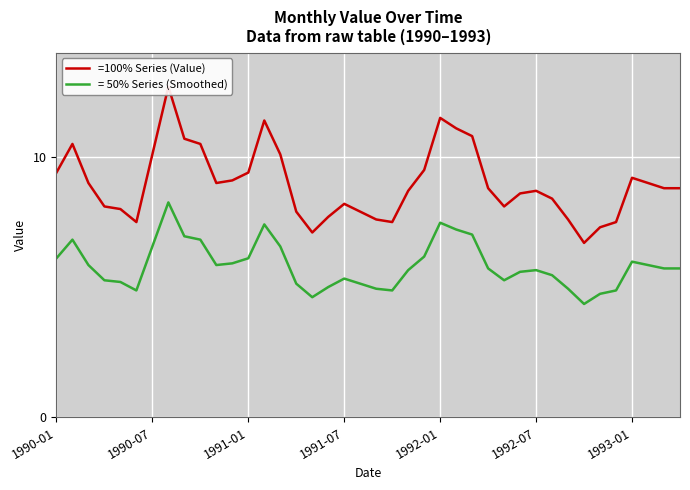

What is the lowest value of the = 50% Series (Smoothed) series?

4.4